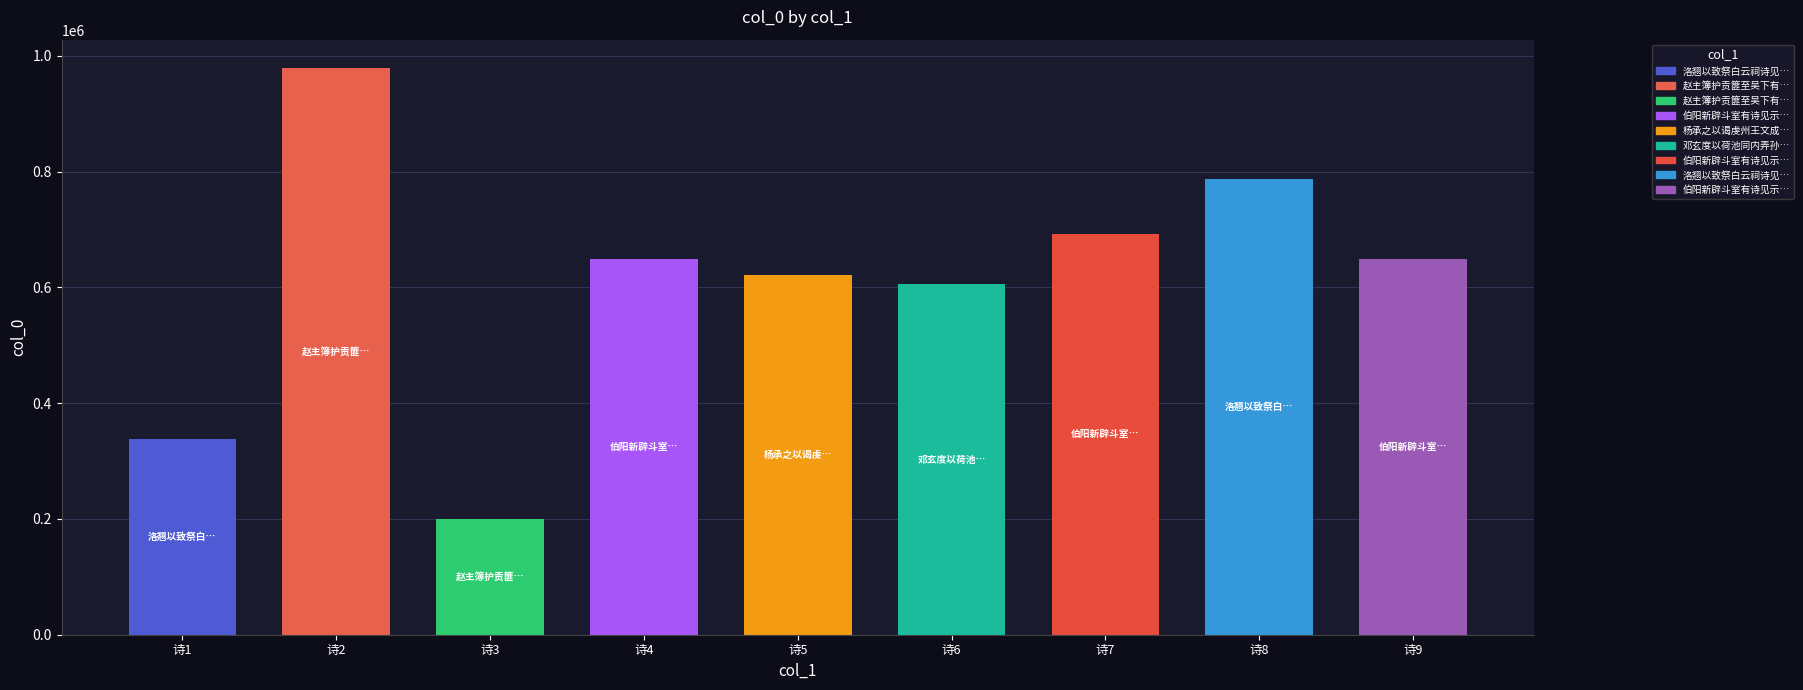

Is it true that the value at 杨承之以谒虔州王文成祠诗见示用韵 is 622103?

True